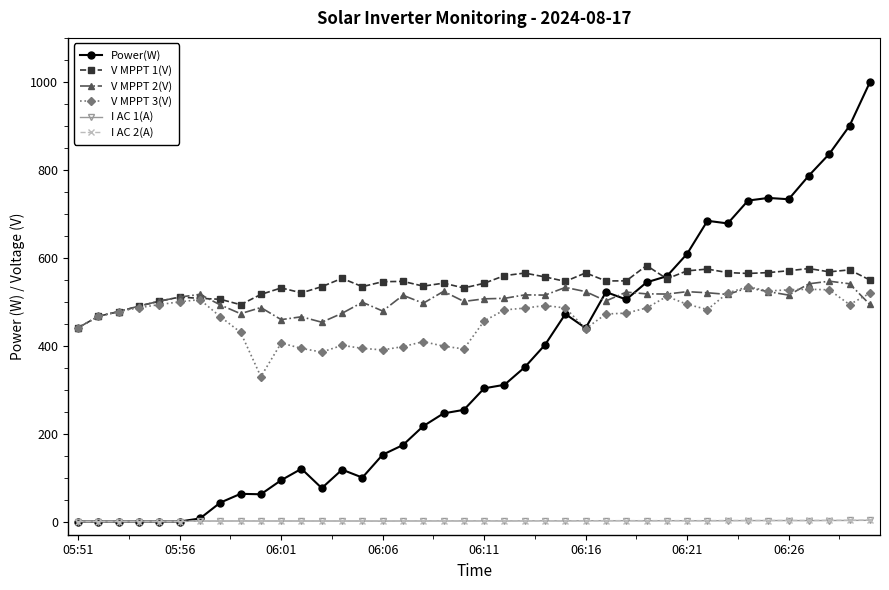

True or false: I AC 1(A) and V MPPT 1(V) intersect in this chart.

False